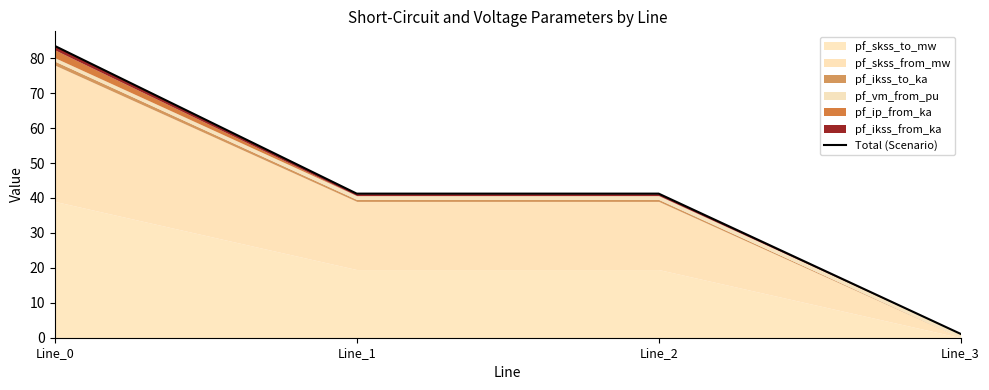

What is the sum of the values at Line_0 and Line_2?

124.8